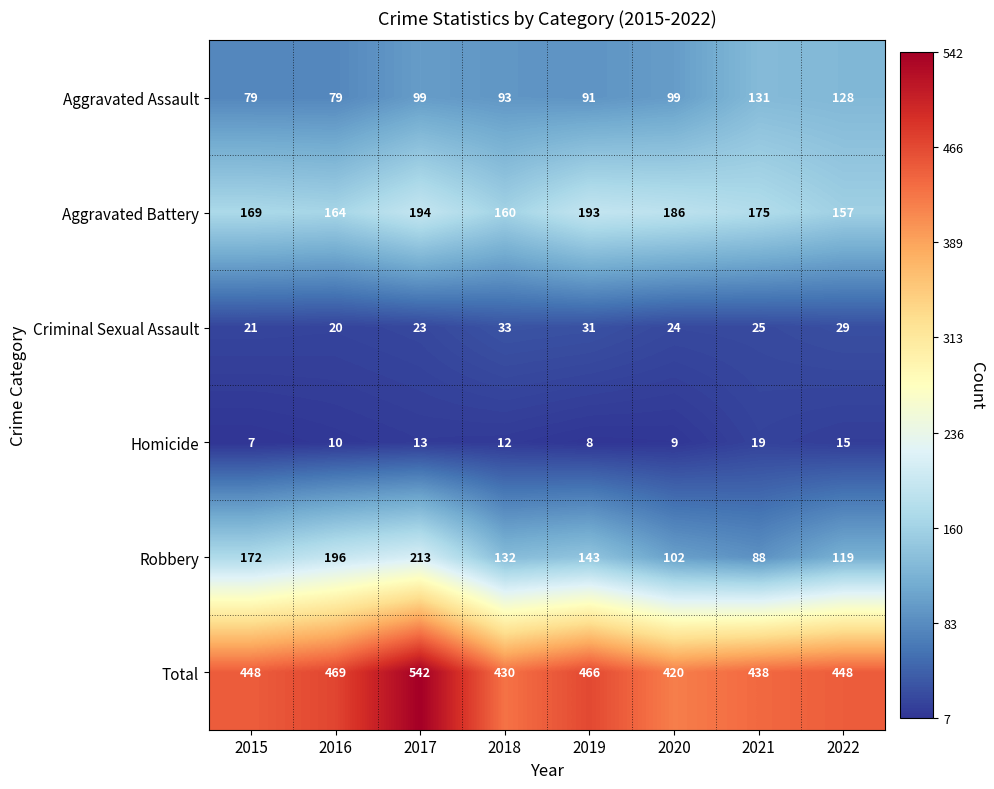

List the labels in order of Criminal Sexual Assault value, largest first.

2018, 2019, 2022, 2021, 2020, 2017, 2015, 2016